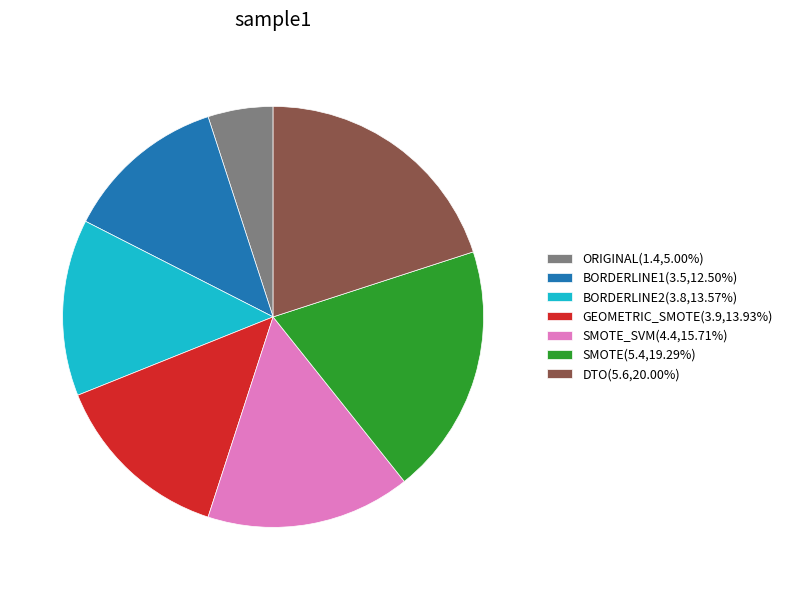

Is SMOTE(5.4,19.29%) the majority of the pie?

No